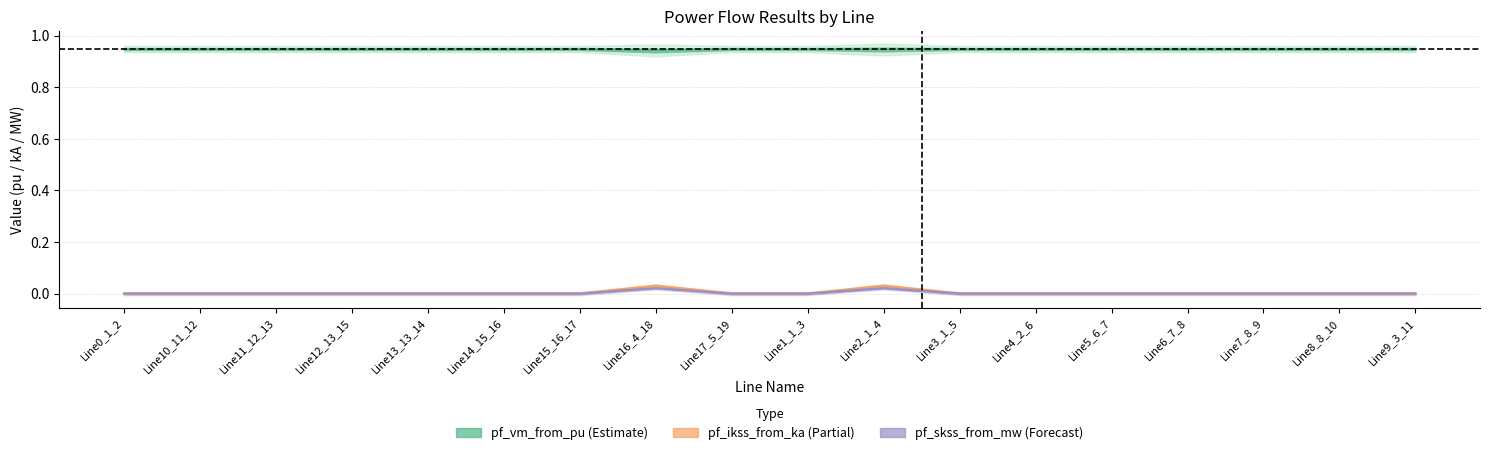

Which series has the widest spread of values?

pf_ikss_from_ka